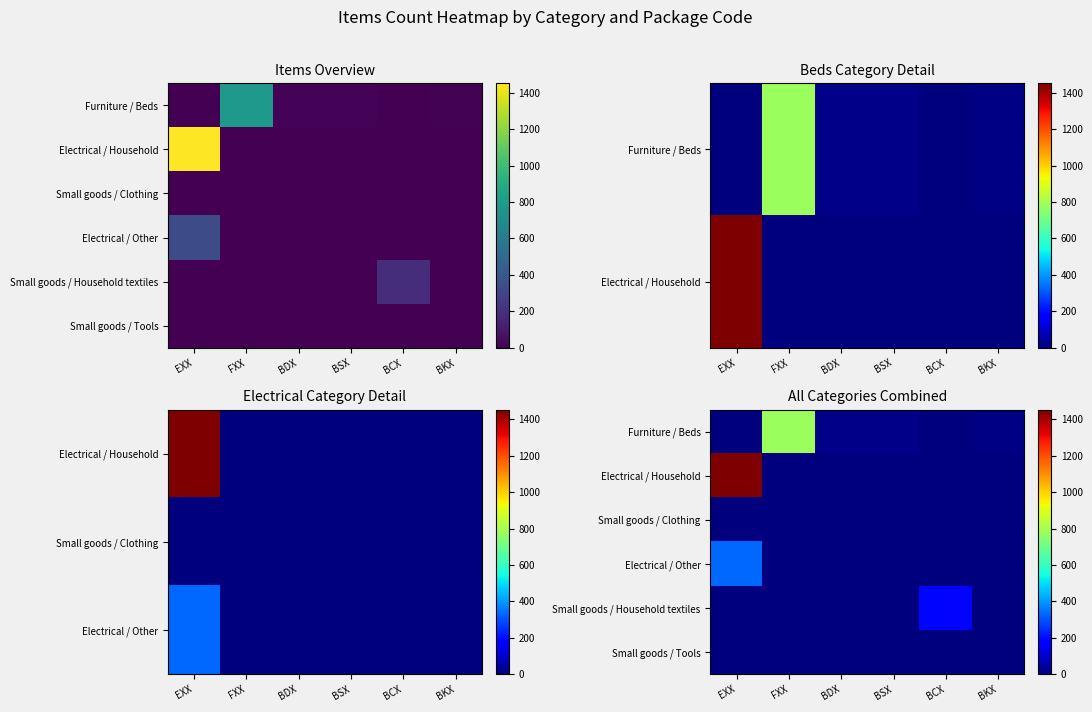

Count the number of data series in this chart.

6